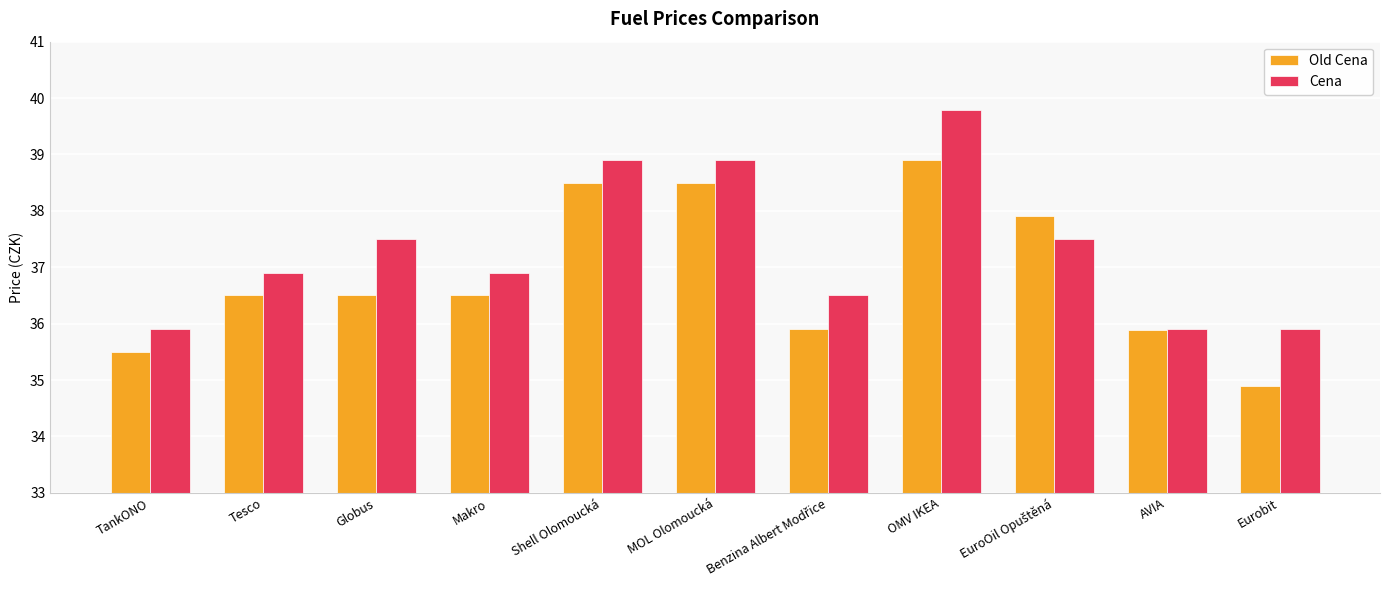

How many Cena values are between 35 and 38?

8